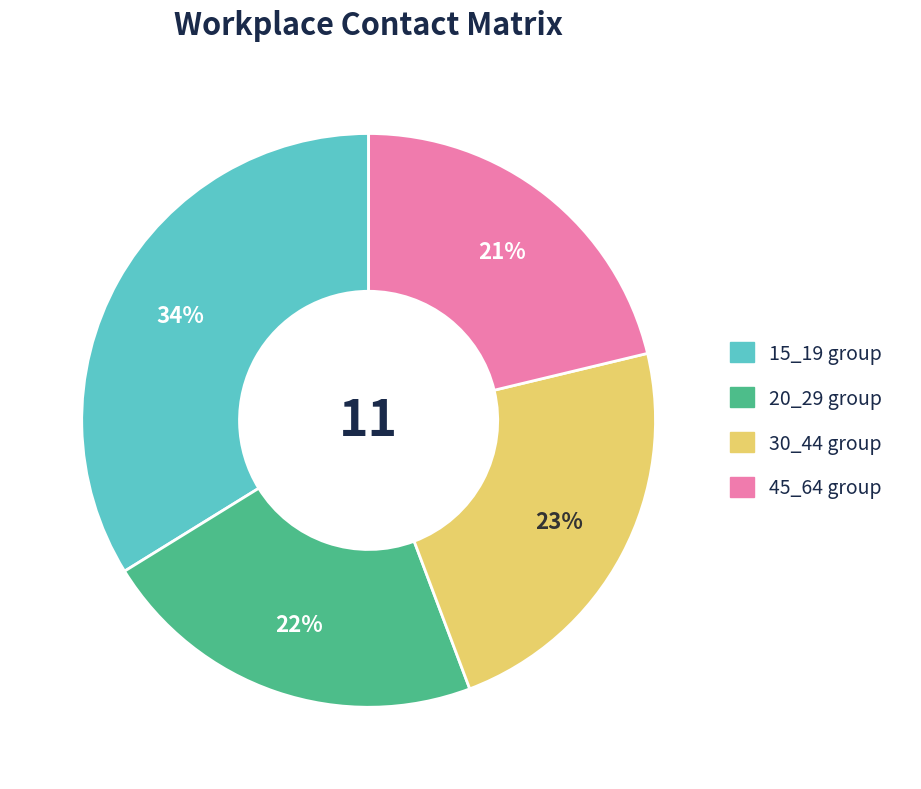

Is there a majority slice in this chart?

No